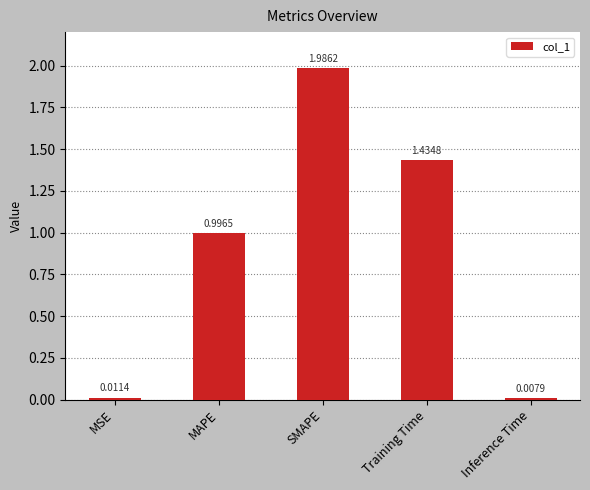

How many categories are shown in the chart?

5